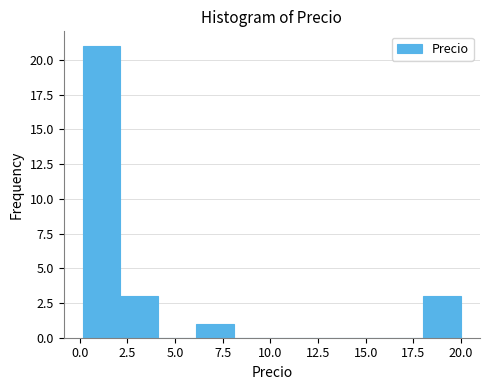

Read against the x-axis, roughly where is the centre of the tallest bar?

1.0